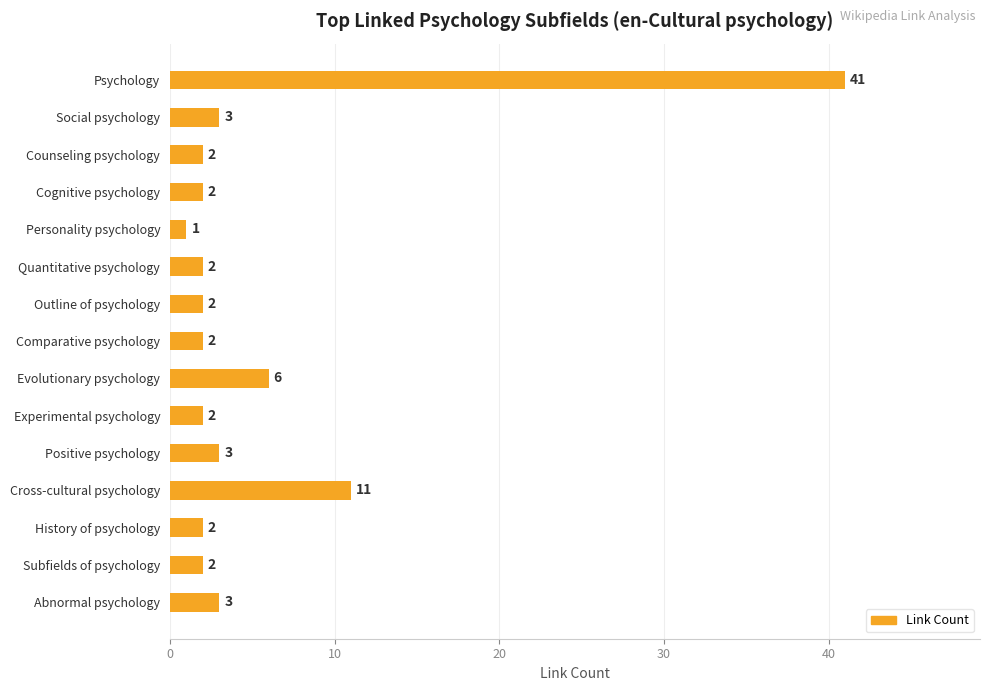

What is the label of the 1st bar from the bottom?

Abnormal psychology